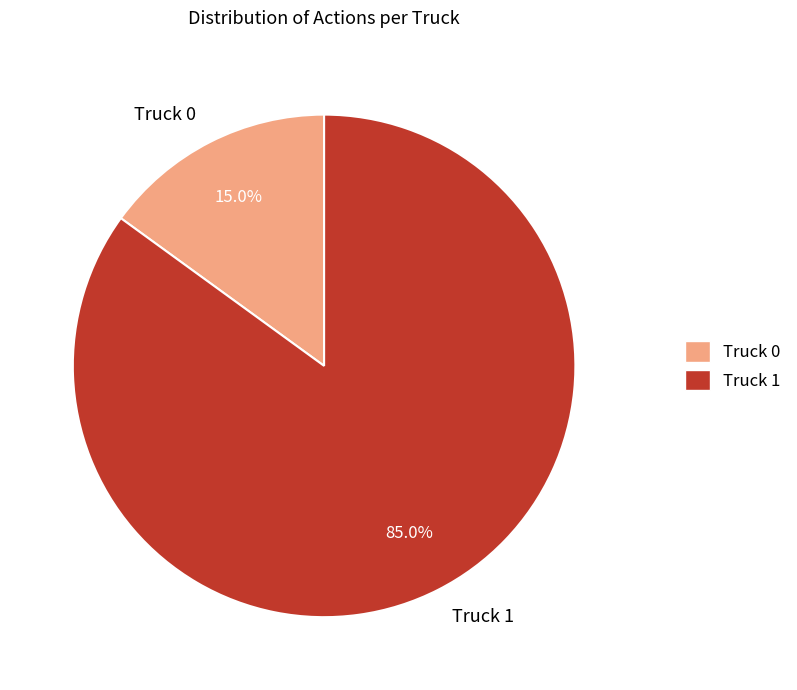

Approximately how many times larger is the value at Truck 1 compared to Truck 0?

5.7